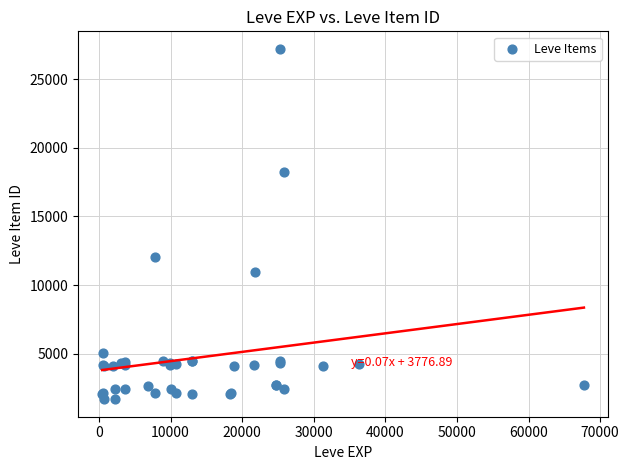

What Y value in the scatter plot is closest to 14448?

12018